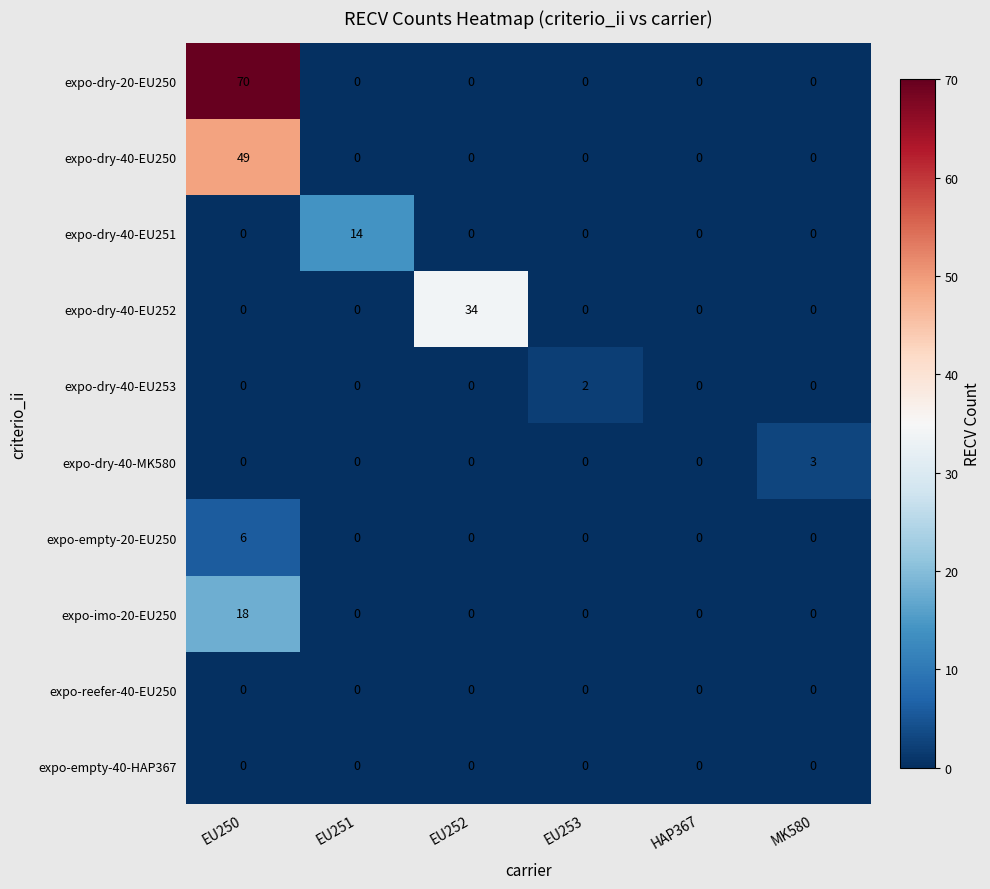

What is the spread (max minus min) of values at EU251?

14